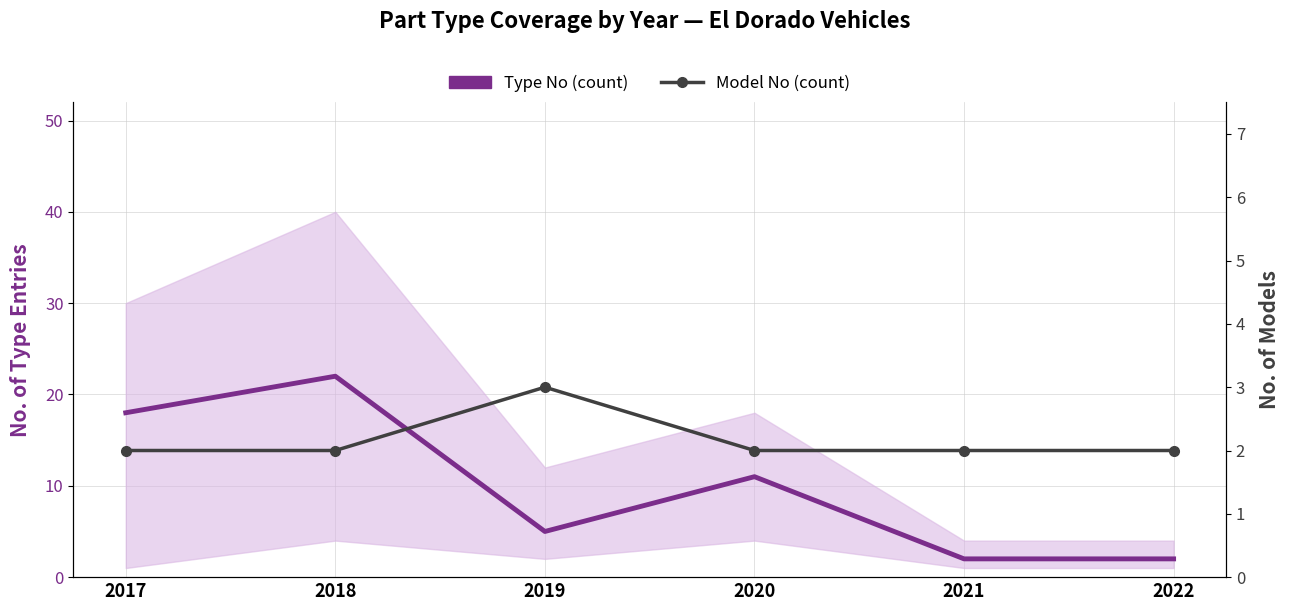

Which series has the largest total across all categories?

Type No (count)